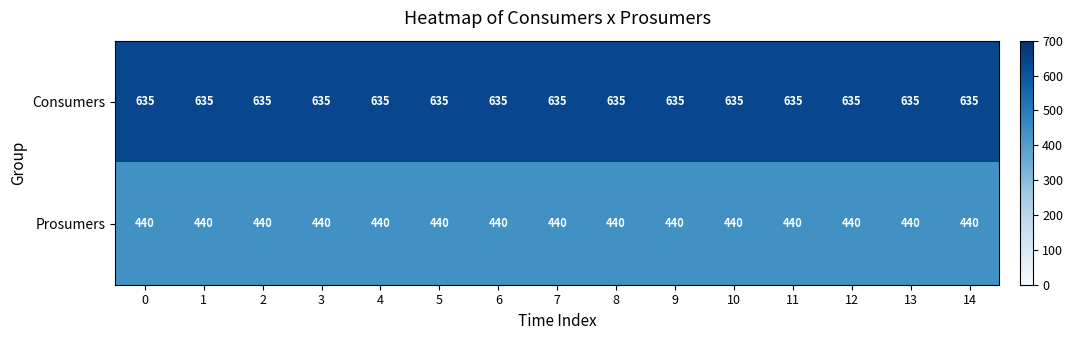

What is the spread (max minus min) of values at 12?

195